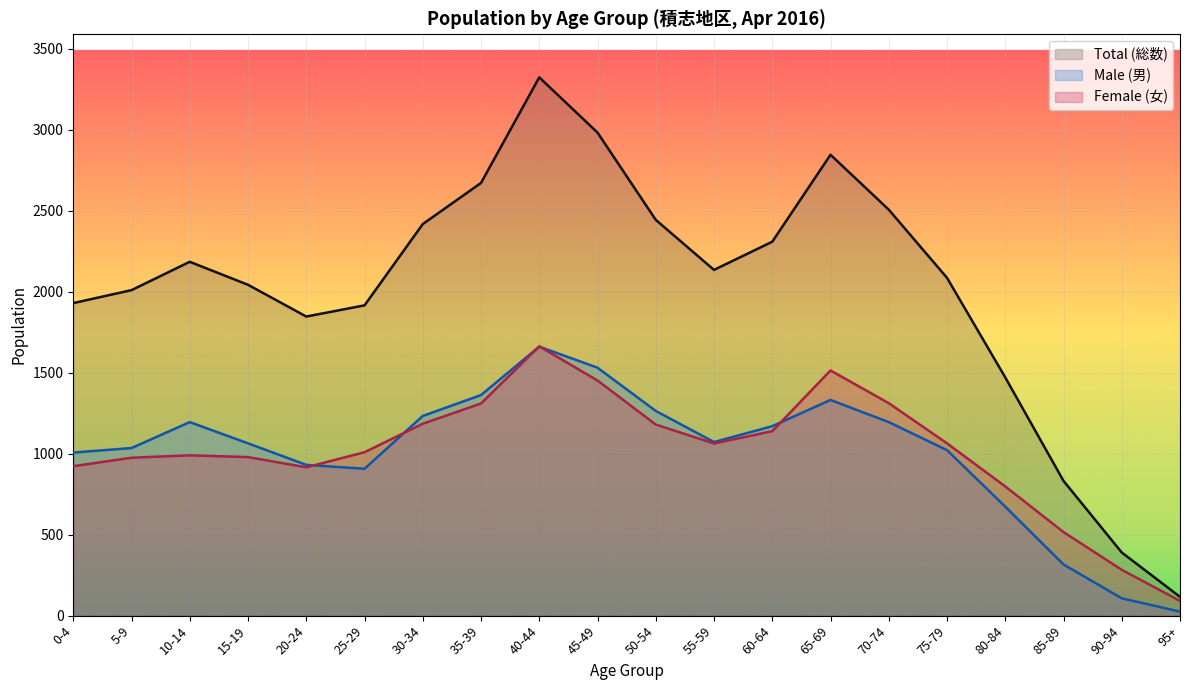

Reading right to left, transcribe all the data shown in this chart.

Total (総数): 95+=116	90-94=390	85-89=832	80-84=1471	75-79=2086	70-74=2507	65-69=2846	60-64=2309	55-59=2135	50-54=2444	45-49=2983	40-44=3324	35-39=2672	30-34=2418	25-29=1916	20-24=1847	15-19=2043	10-14=2185	5-9=2010	0-4=1930
Male (男): 95+=25	90-94=107	85-89=316	80-84=673	75-79=1022	70-74=1195	65-69=1332	60-64=1170	55-59=1072	50-54=1264	45-49=1531	40-44=1661	35-39=1362	30-34=1233	25-29=907	20-24=931	15-19=1064	10-14=1195	5-9=1035	0-4=1007
Female (女): 95+=91	90-94=283	85-89=516	80-84=798	75-79=1064	70-74=1312	65-69=1514	60-64=1139	55-59=1063	50-54=1180	45-49=1452	40-44=1663	35-39=1310	30-34=1185	25-29=1009	20-24=916	15-19=979	10-14=990	5-9=975	0-4=923